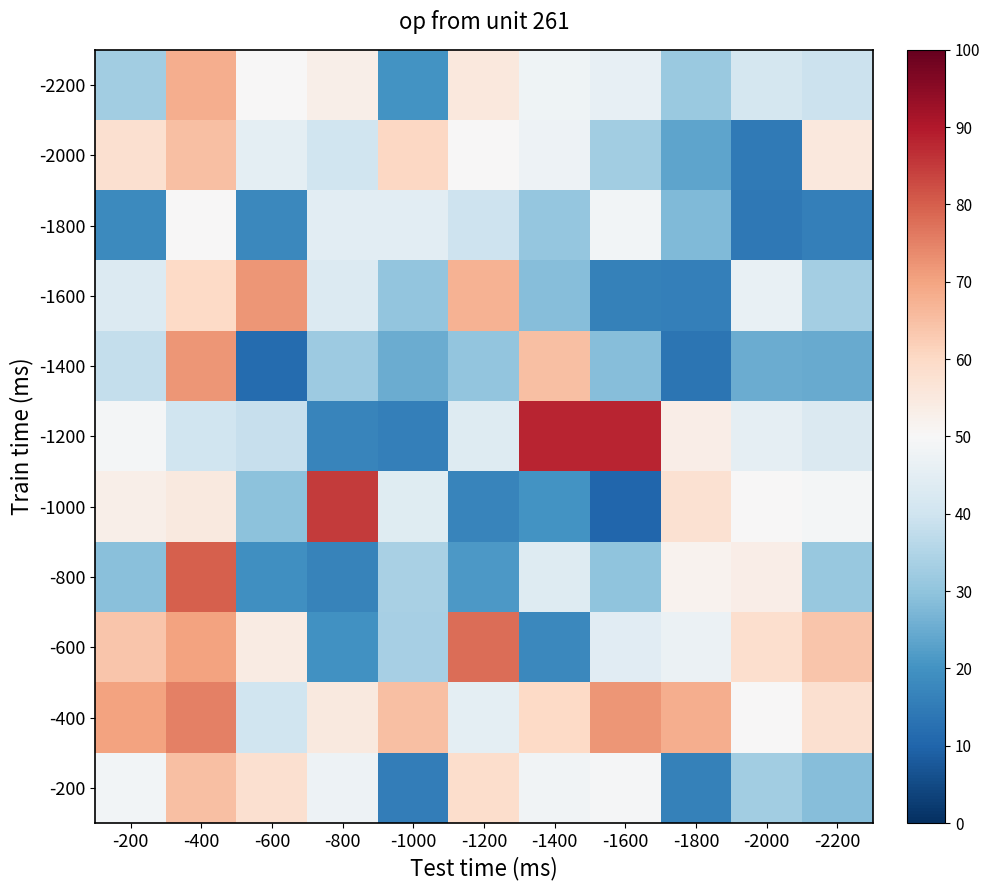

Between -600 and -2200, which is larger?

-600